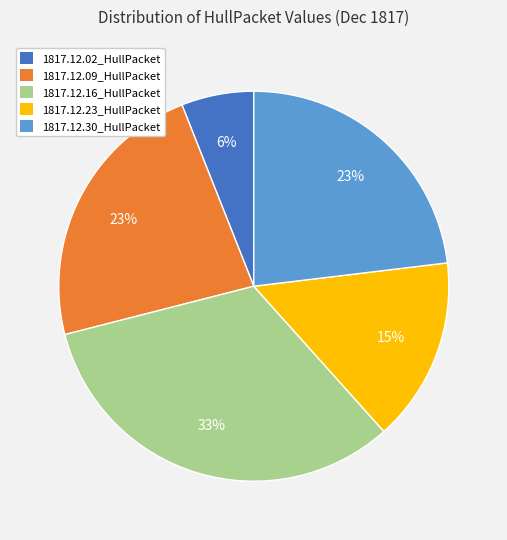

Which category has the biggest portion of the pie?

1817.12.16_HullPacket